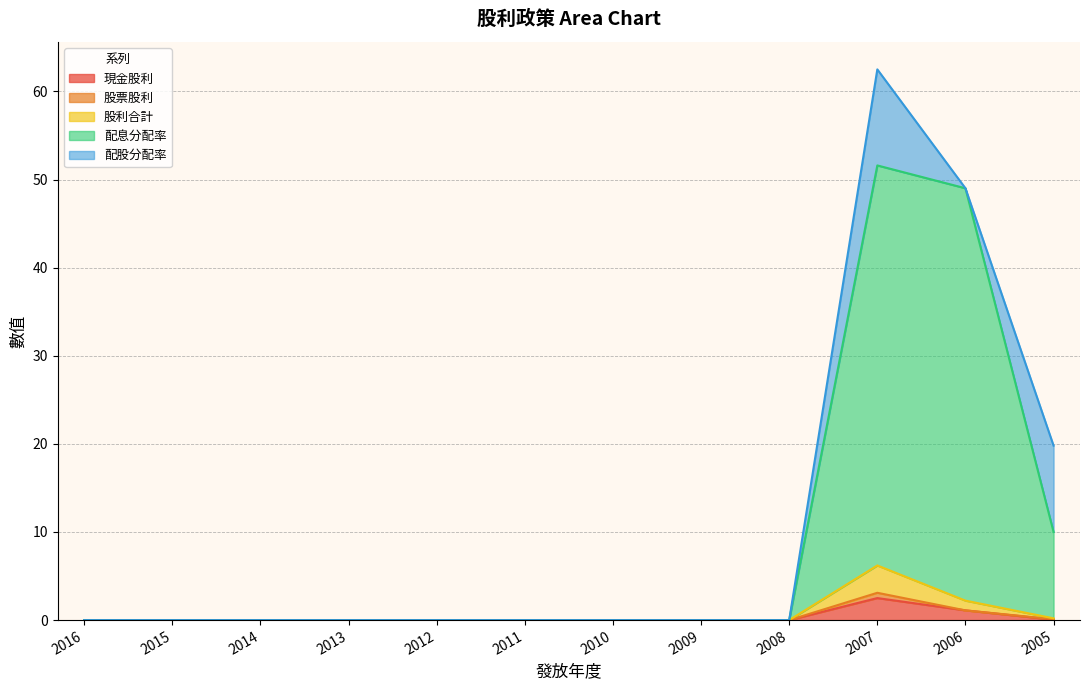

At which category is the sum across all series the highest?

2007